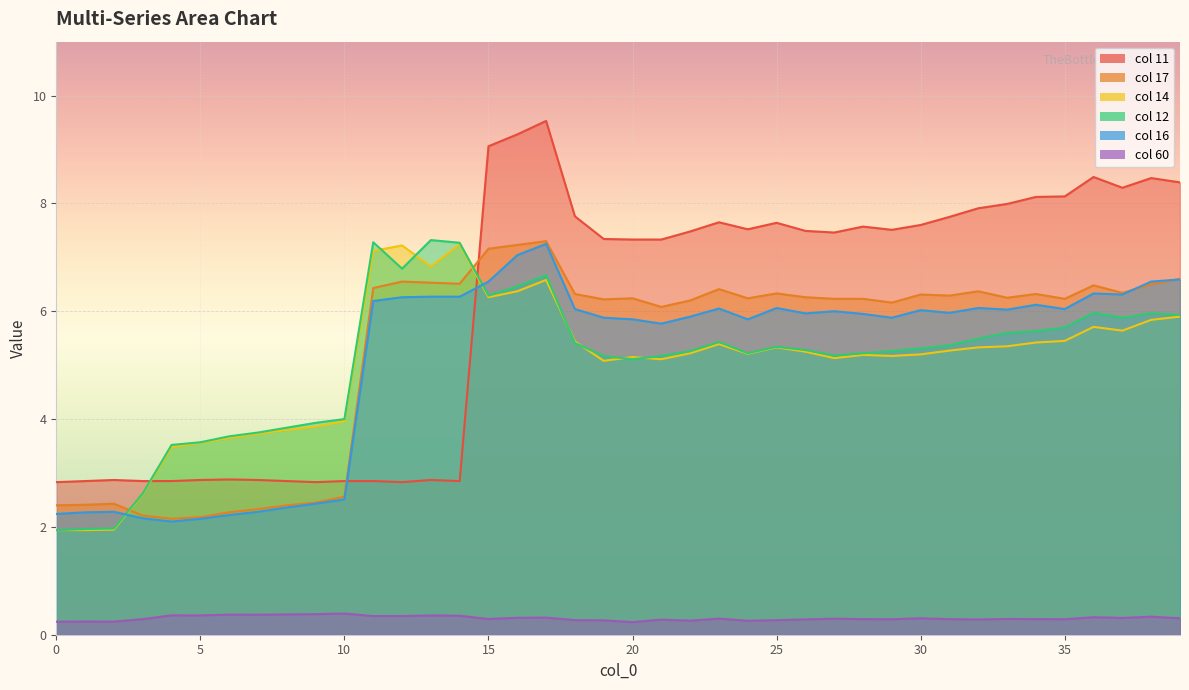

What is the difference between the second highest and second lowest values in the 60 series?

0.1